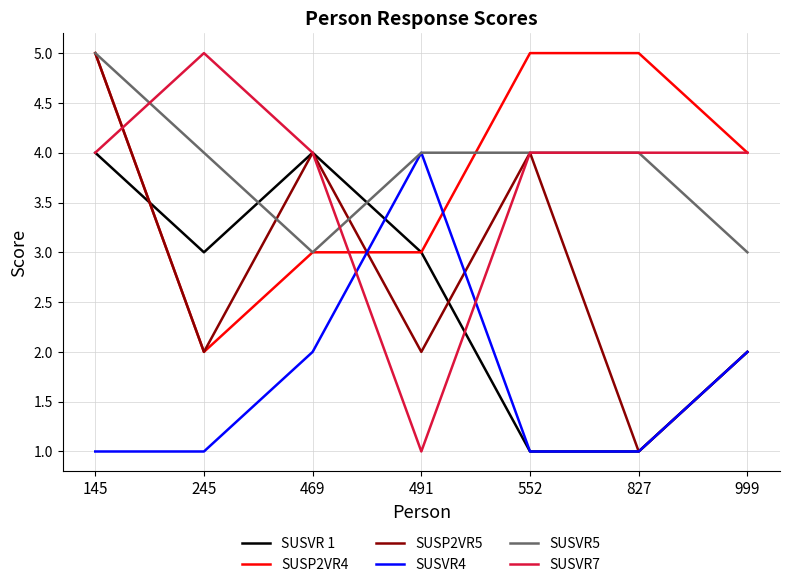

What is the greatest value displayed?

5